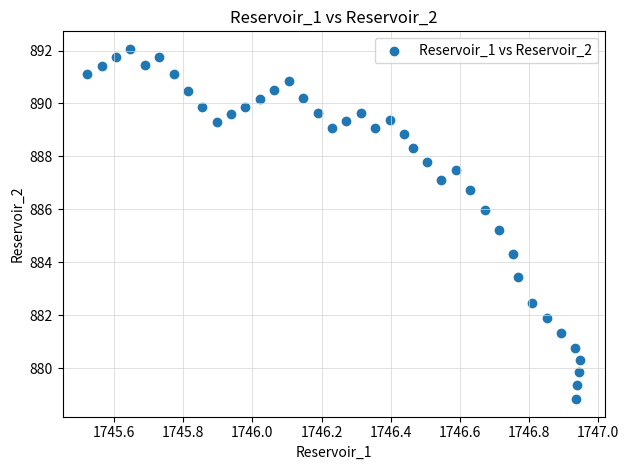

What is the range of Y values (max minus min)?

13.2